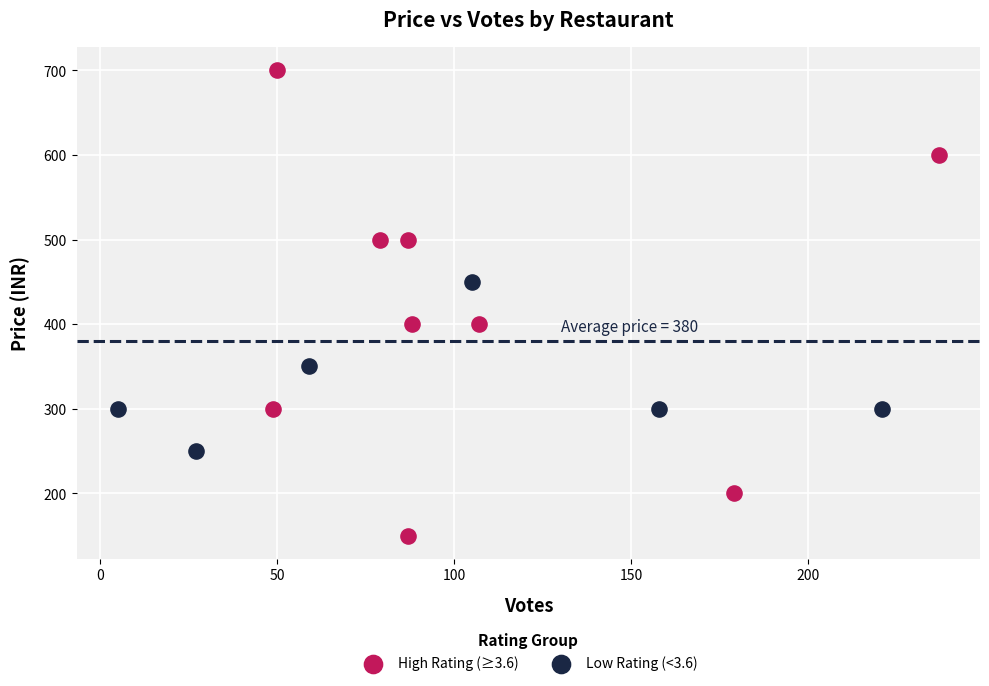

Which series reaches the minimum Y coordinate?

High Rating (≥3.6)